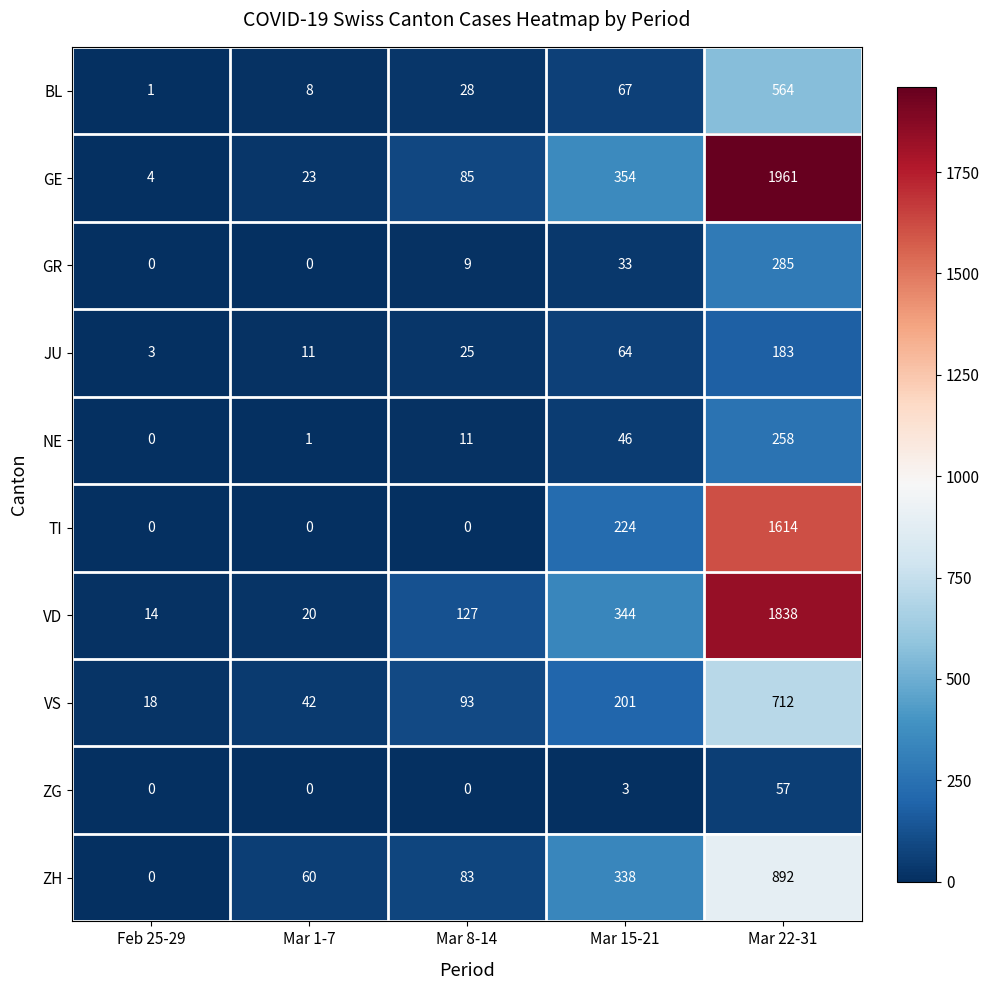

How many TI values are between 0 and 224?

4